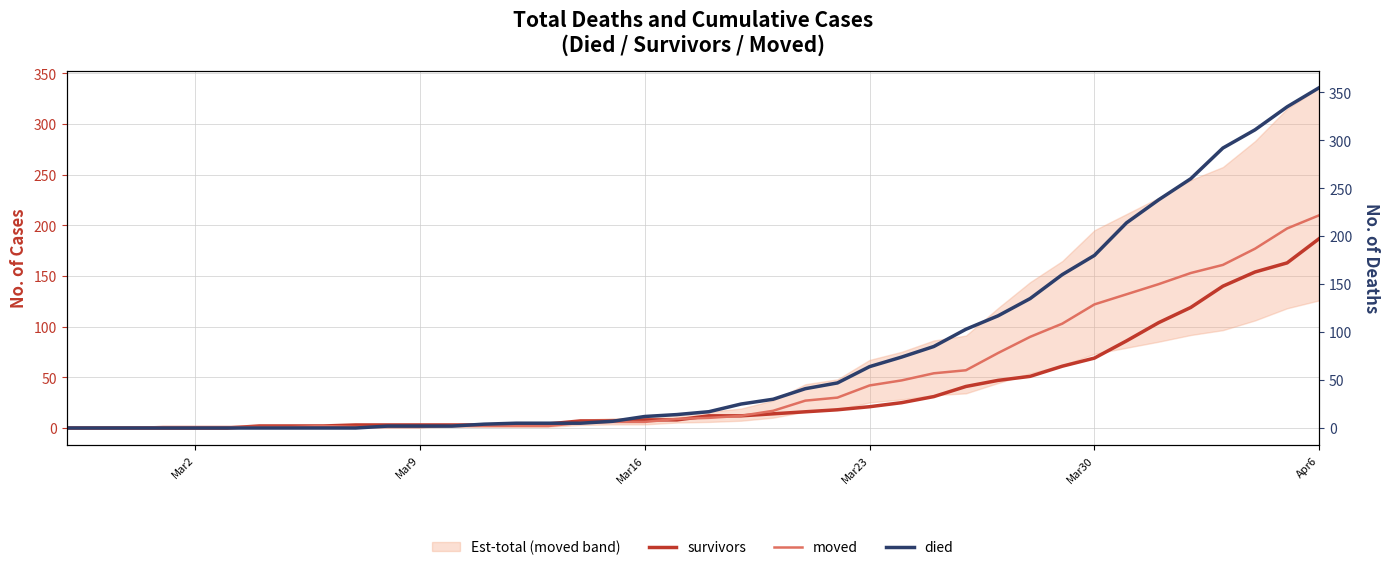

At which label does survivors reach its peak?

Apr6